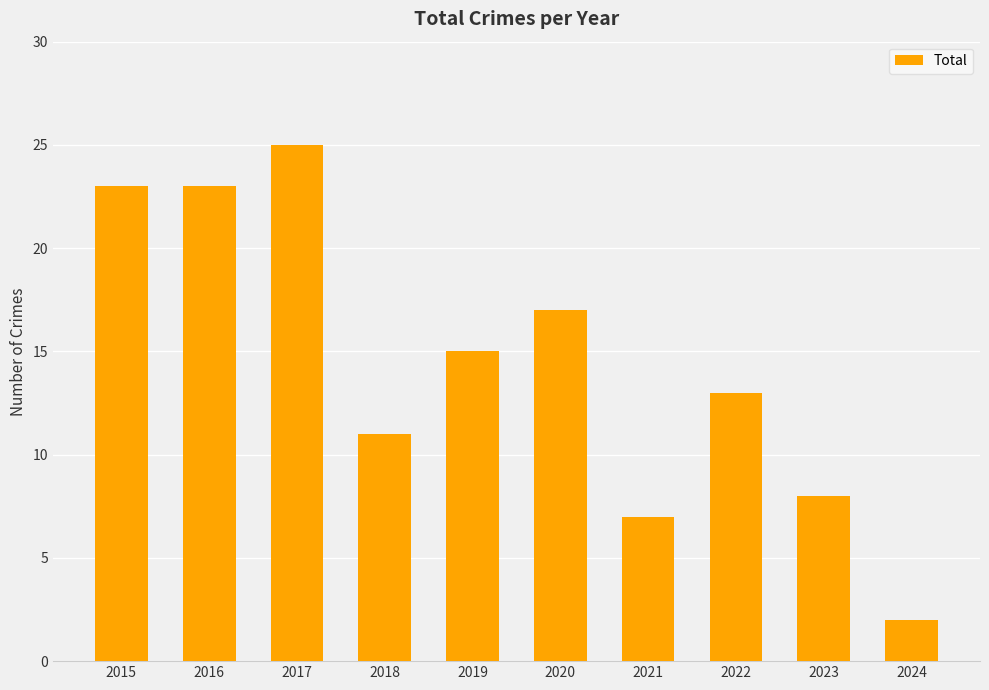

Is it true that the value at 2023 is 12?

False